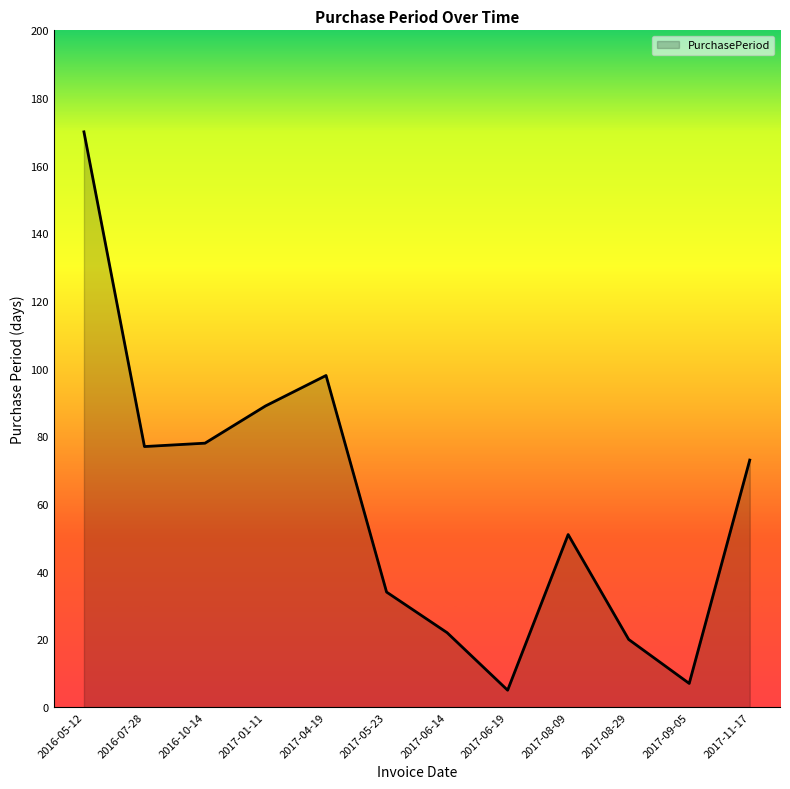

Reading left to right, what are all the values shown in this chart?

2016-05-12=170	2016-07-28=77	2016-10-14=78	2017-01-11=89	2017-04-19=98	2017-05-23=34	2017-06-14=22	2017-06-19=5	2017-08-09=51	2017-08-29=20	2017-09-05=7	2017-11-17=73